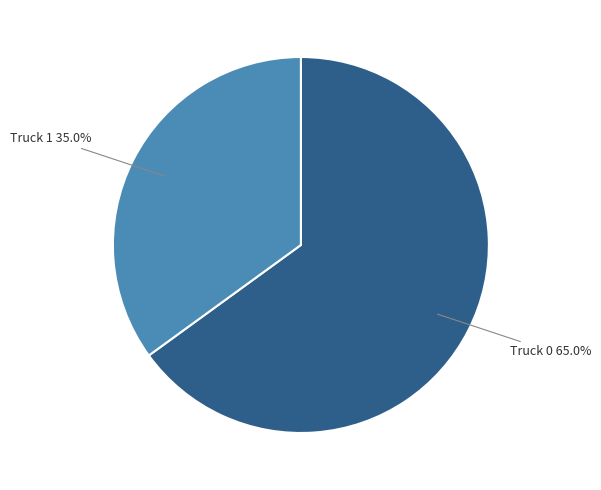

Count the number of slices in the pie.

2